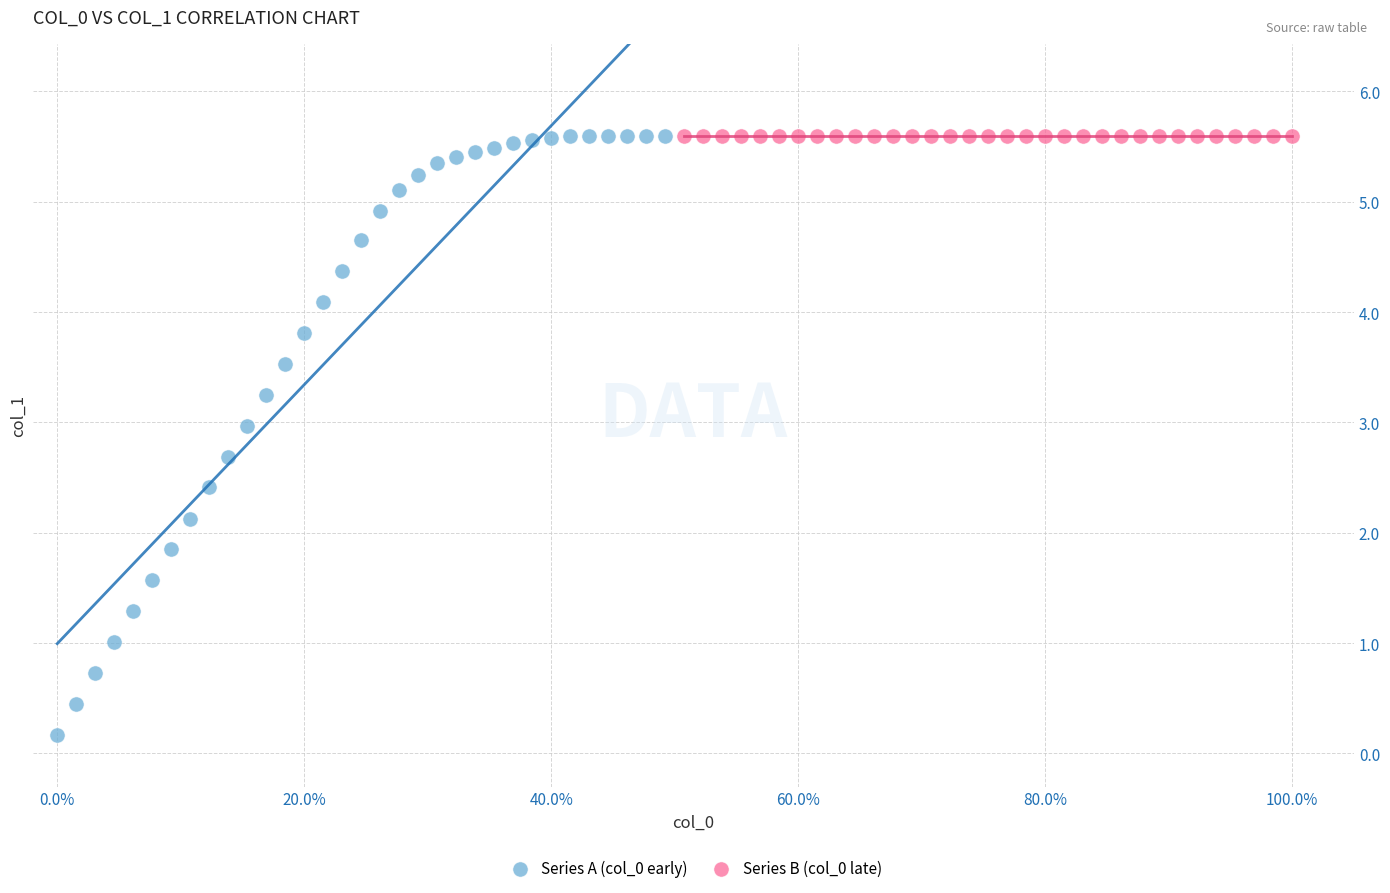

Which series reaches the minimum Y coordinate?

Series A (col_0 early)